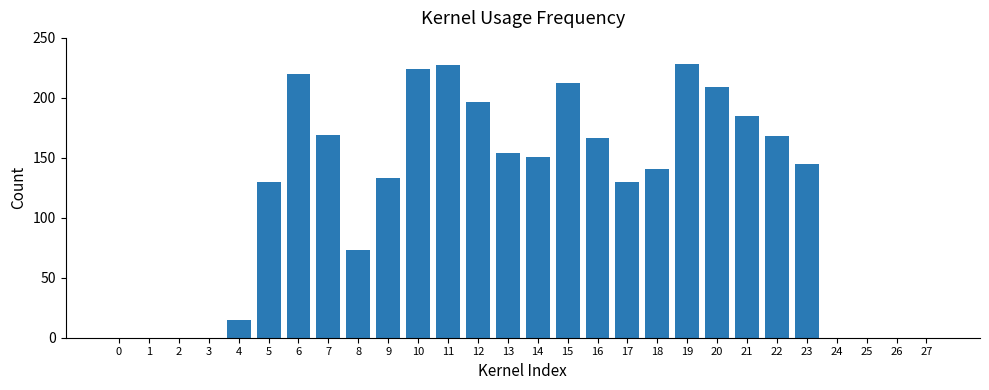

What is the change in value from 10 to 27?

-224.0